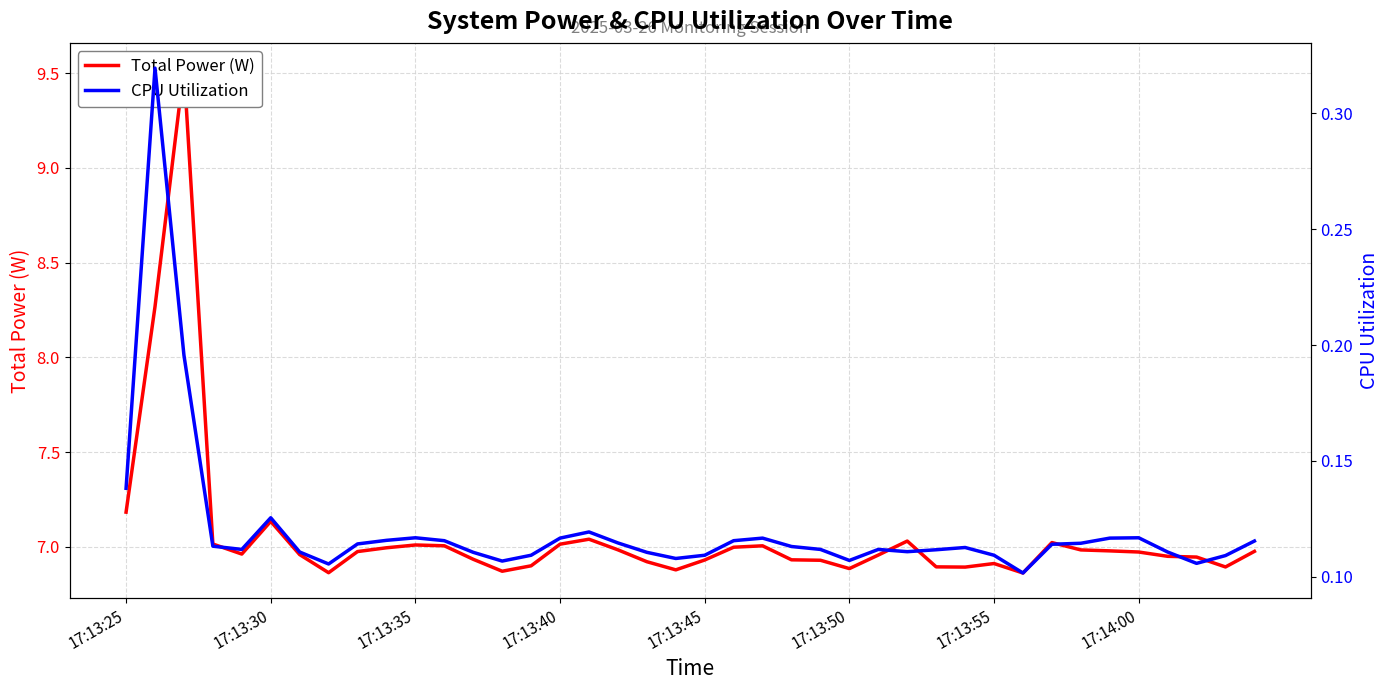

In CPU Utilization, how many points are lower than both neighbors (excluding endpoints)?

8